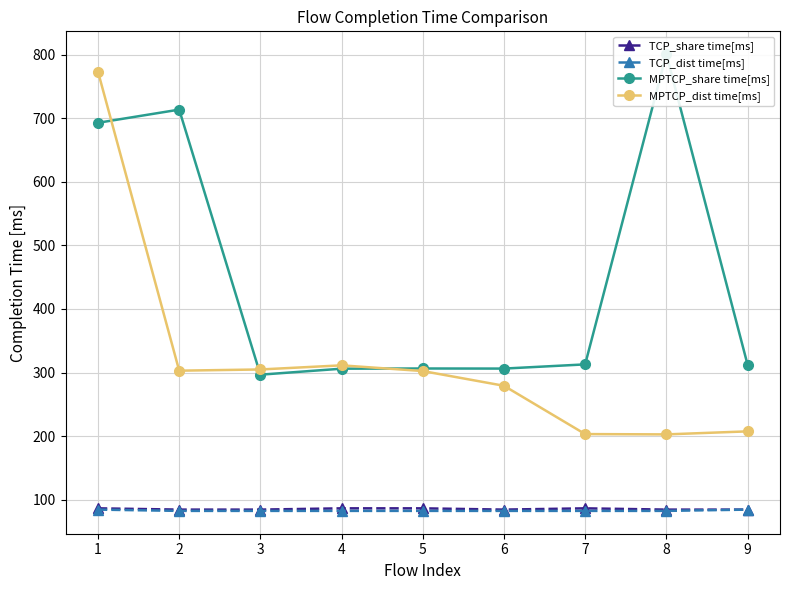

What is the highest value of the TCP_share time[ms] series?

86.5